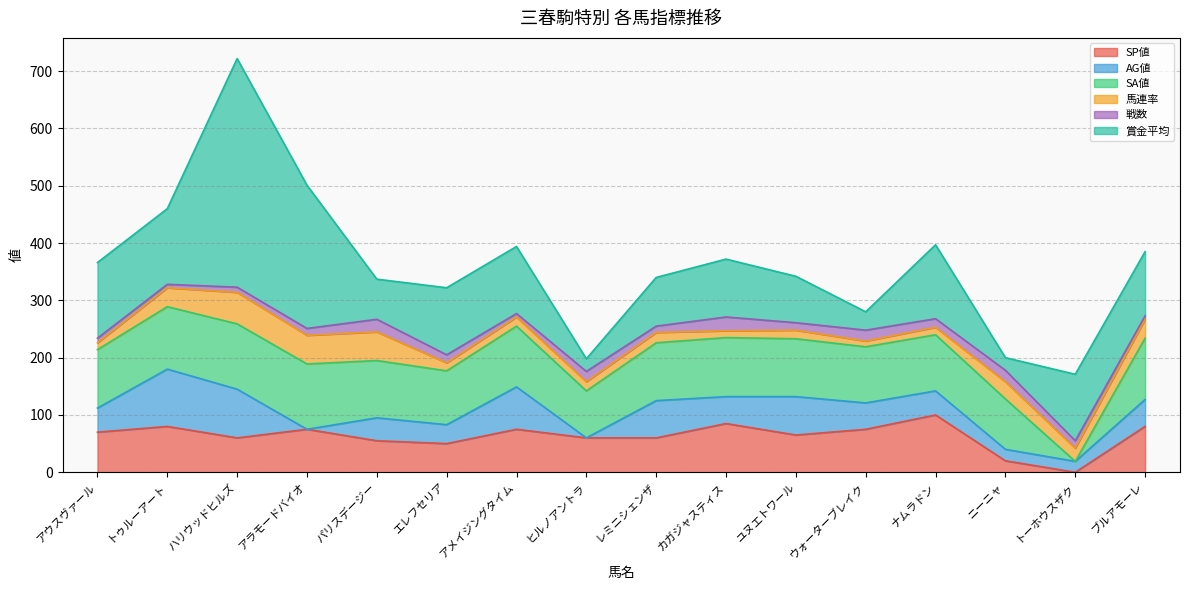

Reading left to right, extract all data points from this chart.

SP値: アウスヴァール=70	トゥルーアート=80	ハリウッドヒルズ=60	アラモードバイオ=75	パリスデージー=55	エレフセリア=50	アメイジングタイム=75	ヒルノアントラ=60	レミニシェンザ=60	カガジャスティス=85	ユヌエトワール=65	ウォーターブレイク=75	ナムラドン=100	ニーニャ=20	トーホウスザク=0	ブルアモーレ=80
AG値: アウスヴァール=42	トゥルーアート=100	ハリウッドヒルズ=85	アラモードバイオ=0	パリスデージー=40	エレフセリア=33	アメイジングタイム=74	ヒルノアントラ=0	レミニシェンザ=65	カガジャスティス=47	ユヌエトワール=67	ウォーターブレイク=46	ナムラドン=42	ニーニャ=20	トーホウスザク=19	ブルアモーレ=47
SA値: アウスヴァール=102	トゥルーアート=109	ハリウッドヒルズ=114	アラモードバイオ=114	パリスデージー=100	エレフセリア=94	アメイジングタイム=106	ヒルノアントラ=82	レミニシェンザ=101	カガジャスティス=103	ユヌエトワール=101	ウォーターブレイク=98	ナムラドン=98	ニーニャ=88	トーホウスザク=0	ブルアモーレ=107
馬連率: アウスヴァール=12	トゥルーアート=33	ハリウッドヒルズ=55	アラモードバイオ=50	パリスデージー=50	エレフセリア=14	アメイジングタイム=16	ヒルノアントラ=16	レミニシェンザ=18	カガジャスティス=12	ユヌエトワール=15	ウォーターブレイク=10	ナムラドン=13	ニーニャ=30	トーホウスザク=23	ブルアモーレ=33
戦数: アウスヴァール=8	トゥルーアート=6	ハリウッドヒルズ=9	アラモードバイオ=12	パリスデージー=22	エレフセリア=14	アメイジングタイム=6	ヒルノアントラ=18	レミニシェンザ=11	カガジャスティス=24	ユヌエトワール=13	ウォーターブレイク=19	ナムラドン=15	ニーニャ=20	トーホウスザク=13	ブルアモーレ=6
賞金平均: アウスヴァール=132	トゥルーアート=132	ハリウッドヒルズ=399	アラモードバイオ=250	パリスデージー=70	エレフセリア=117	アメイジングタイム=117	ヒルノアントラ=22	レミニシェンザ=85	カガジャスティス=101	ユヌエトワール=81	ウォーターブレイク=32	ナムラドン=129	ニーニャ=22	トーホウスザク=116	ブルアモーレ=112